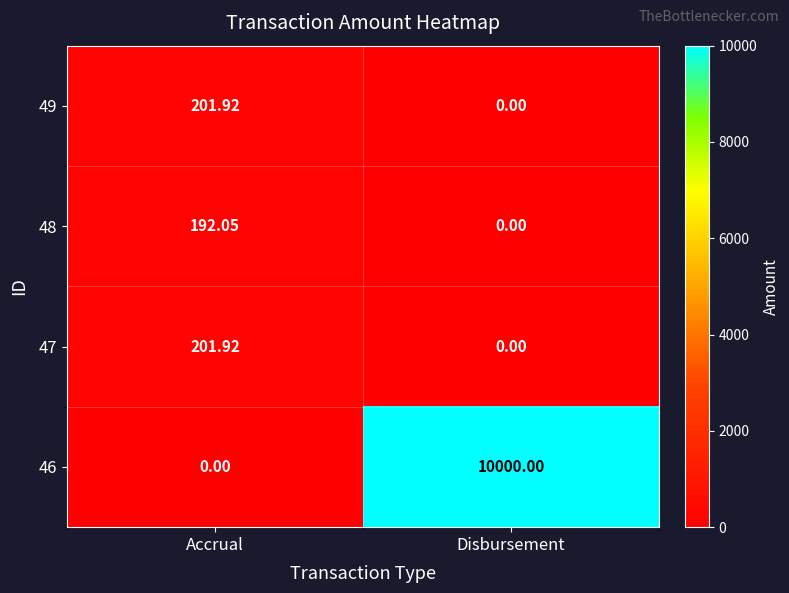

Is the value of 49 at Accrual greater than the value of 46 at Accrual?

Yes